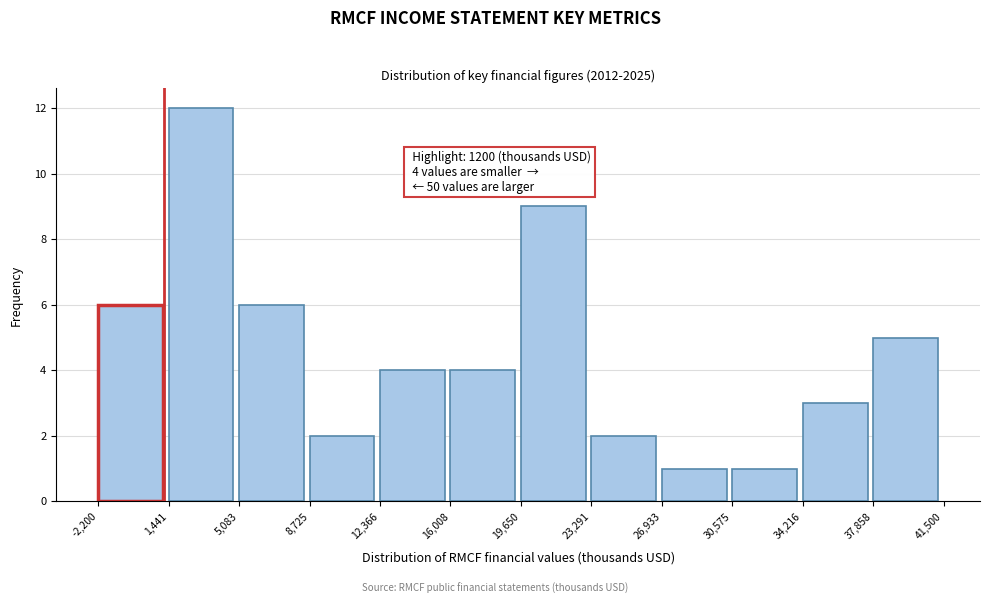

Over which range of the x-axis is the bar tallest?

1,441 to 5,083